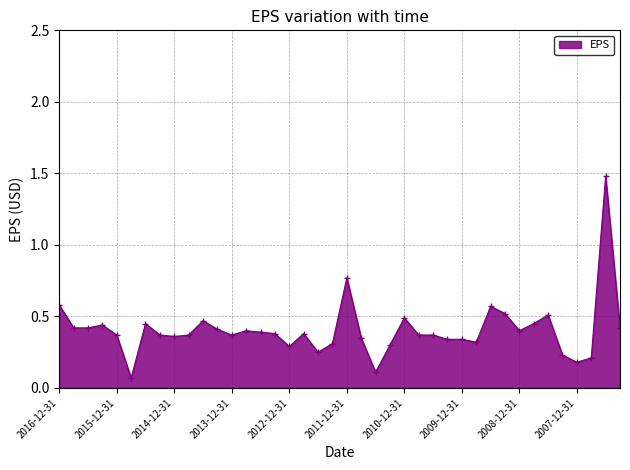

What is the difference between the maximum and minimum values?

1.4